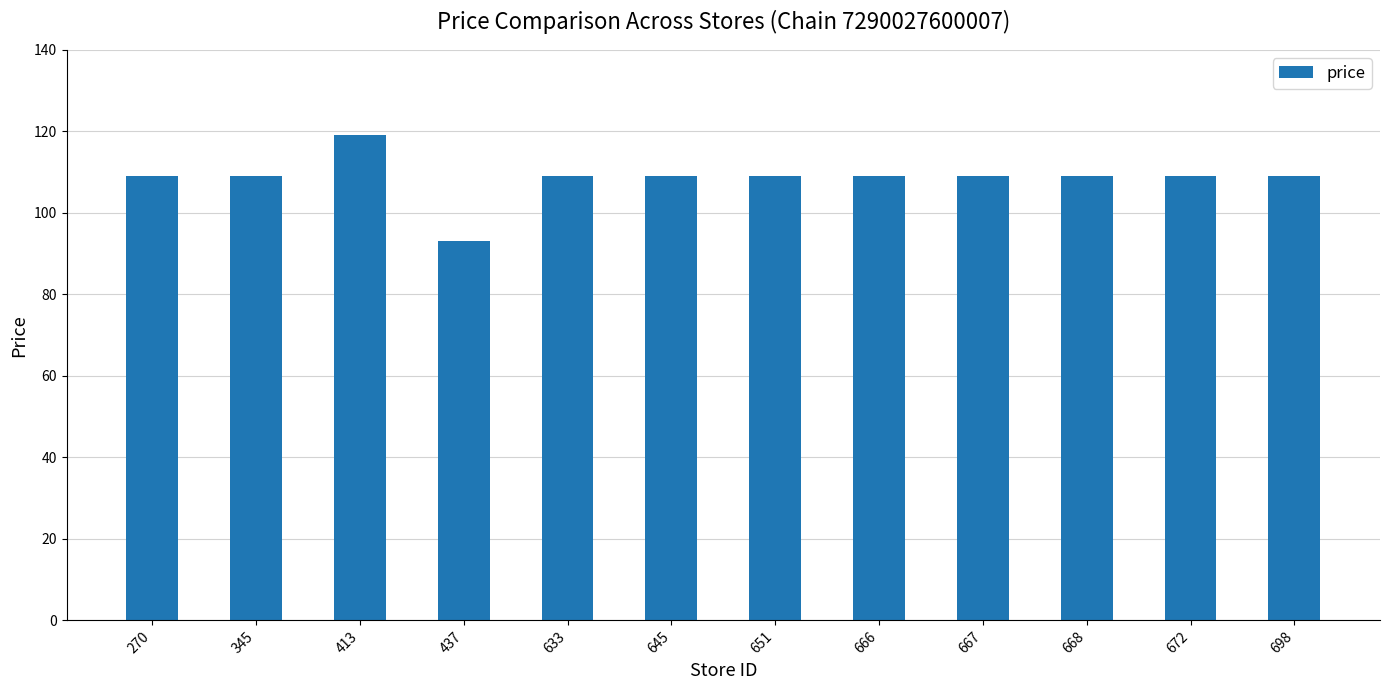

What is the difference between the maximum and second lowest values?

10.0